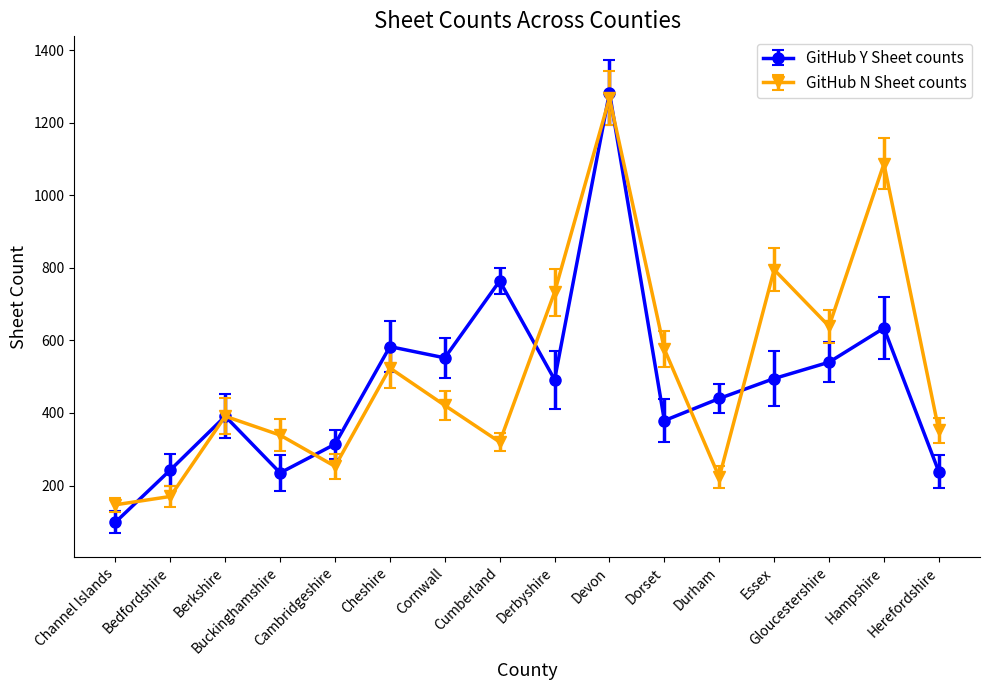

What is the value of the GitHub N Sheet counts point at the 6th from the left?

524